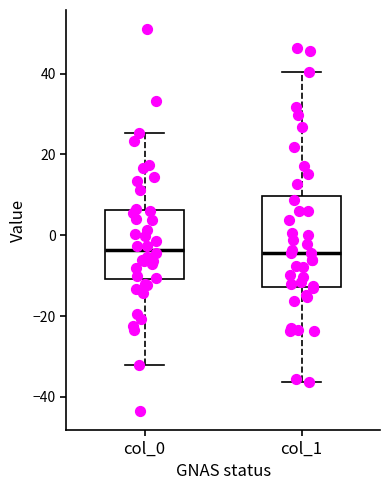

Where does the lower whisker of the box for col_0 end on the y-axis? The values are not printed on the chart, so give them approximately, as read against the axis.

-32